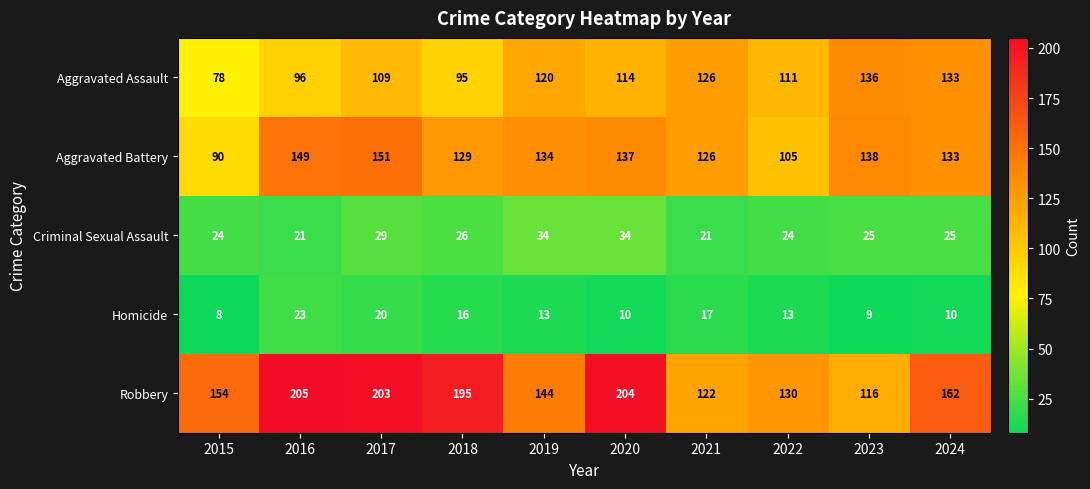

What is the total value across all series at 2021?

412